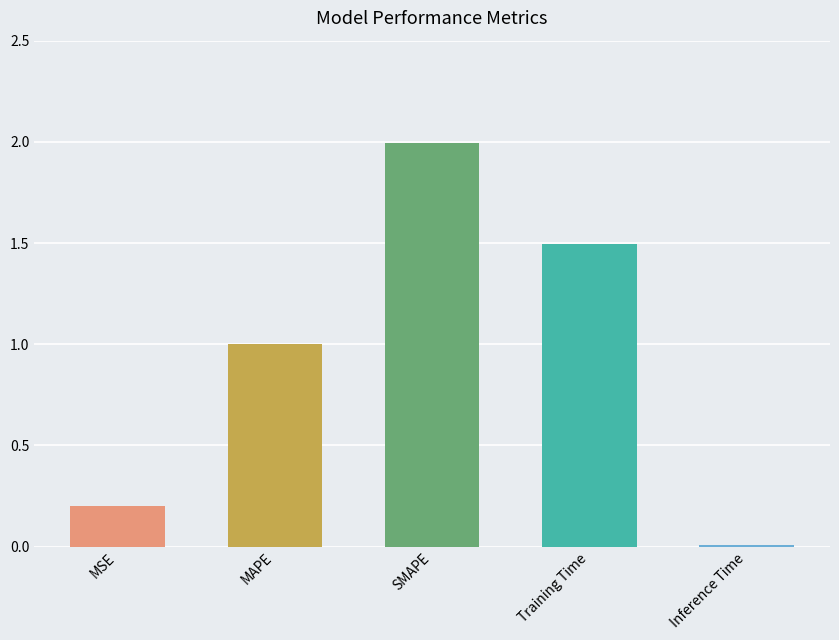

Approximately how many times larger is the value at MAPE compared to Training Time?

0.7